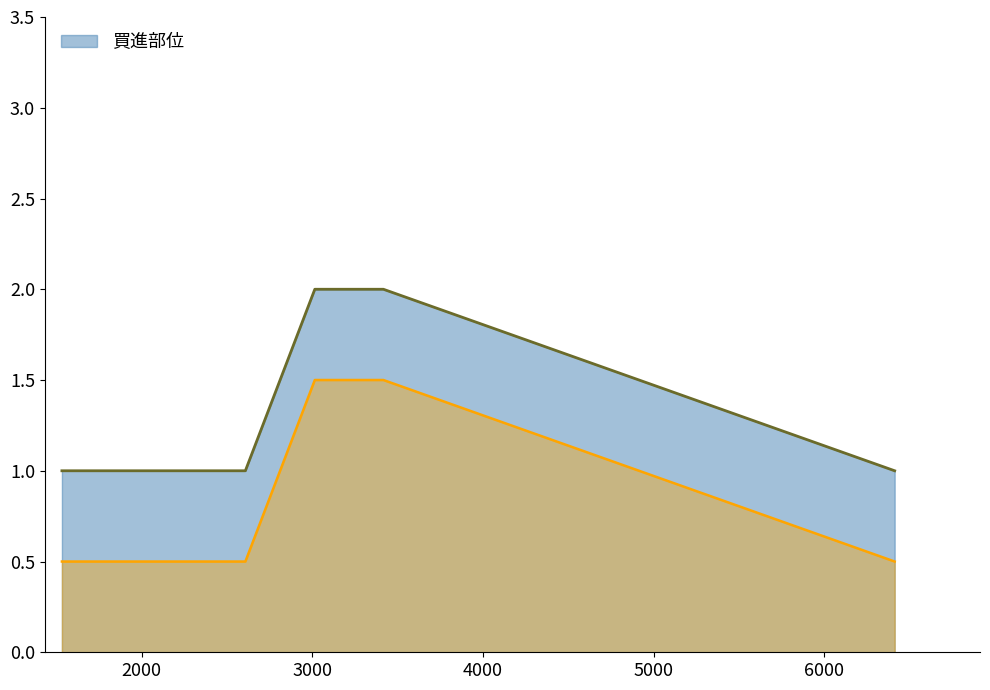

The chart shows a value of 0 at 1722. True or false?

False